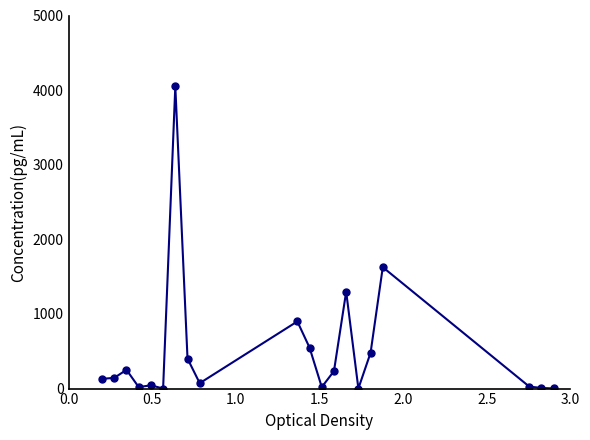

What is the sum of all values?

10260.7